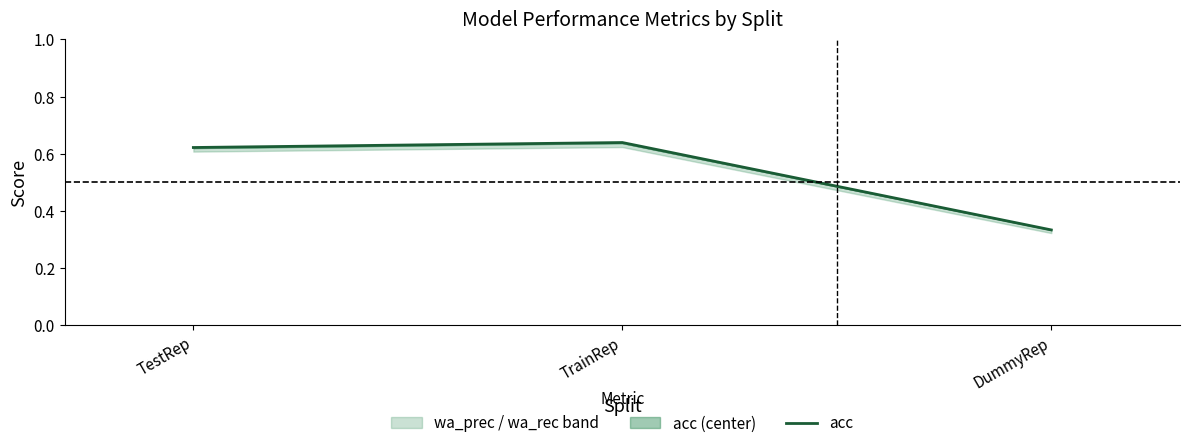

What is the label of the 1st point from the left?

TestRep